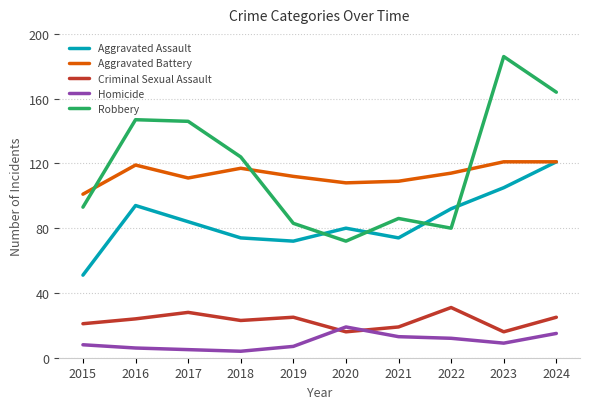

Does the chart have visible grid lines?

Yes